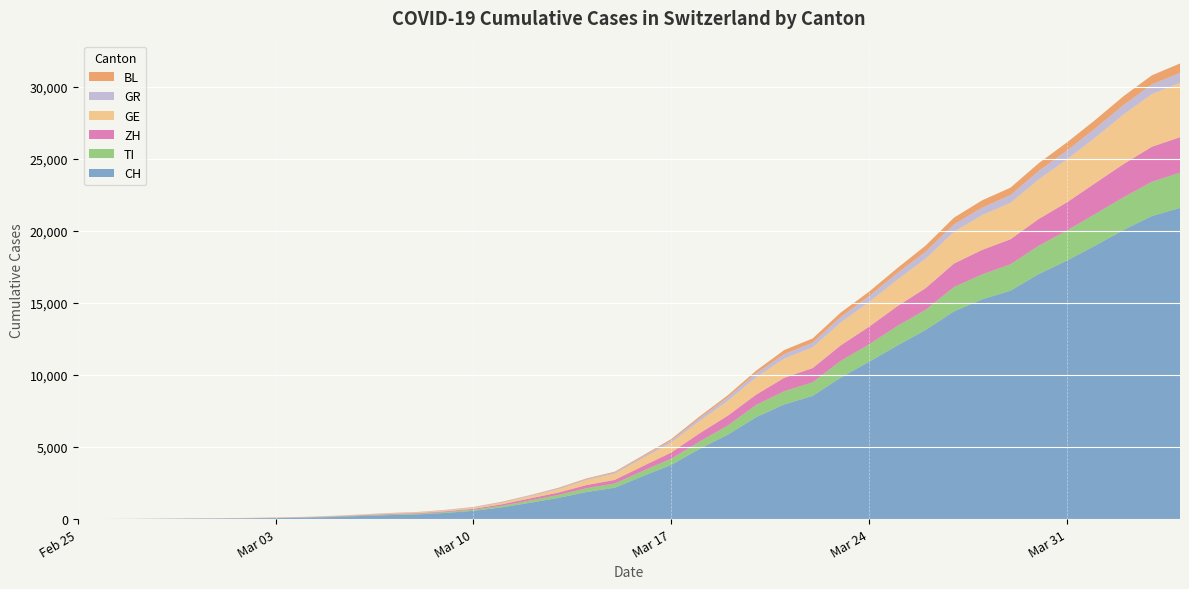

Reading left to right, list all the values displayed in this chart.

CH: 0	4	8	19	29	35	49	69	96	140	214	276	323	424	575	814	1129	1470	1877	2176	2983	3763	4870	5854	7067	7959	8542	9820	10914	12043	13118	14407	15244	15838	16994	17931	18970	20050	21019	21584
TI: 0	1	1	1	2	2	4	8	13	25	28	41	49	61	75	108	163	206	265	293	368	426	511	638	849	916	945	1162	1209	1354	1401	1688	1727	1837	1962	2091	2195	2271	2377	2442
ZH: 0	0	2	2	6	7	10	13	15	23	29	34	40	49	62	101	140	163	218	250	326	429	568	679	711	925	984	1073	1221	1368	1500	1627	1701	1733	1859	1947	2136	2300	2428	2461
GE: 0	1	1	4	8	9	10	13	14	17	25	38	40	55	75	108	149	222	341	424	546	695	850	1031	1200	1338	1440	1592	1709	1848	2046	2205	2413	2525	2742	2983	3162	3446	3650	3783
GR: 0	2	2	6	6	6	9	10	13	15	16	18	19	28	32	44	53	65	73	93	118	152	204	252	283	311	327	386	419	458	487	513	527	542	591	617	635	655	678	680
BL: 0	0	1	1	2	2	2	2	2	6	6	15	19	20	22	26	26	42	47	54	76	89	116	134	184	282	289	302	306	341	422	466	502	511	539	561	588	610	625	656